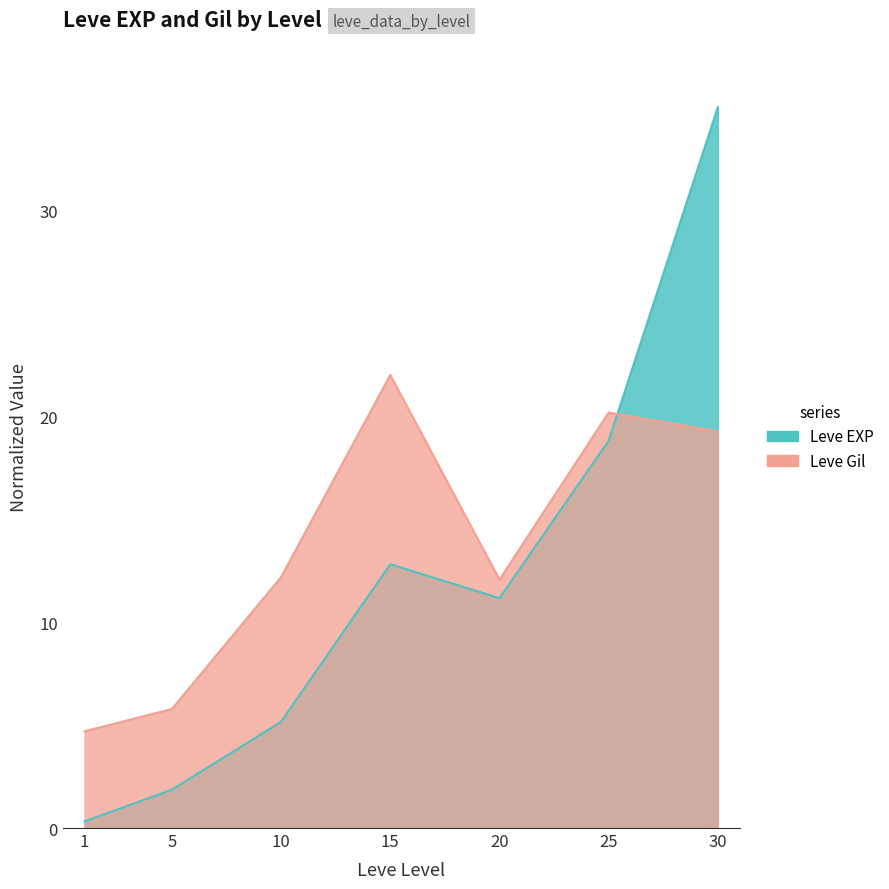

Between 30 and 10, which is larger?

30